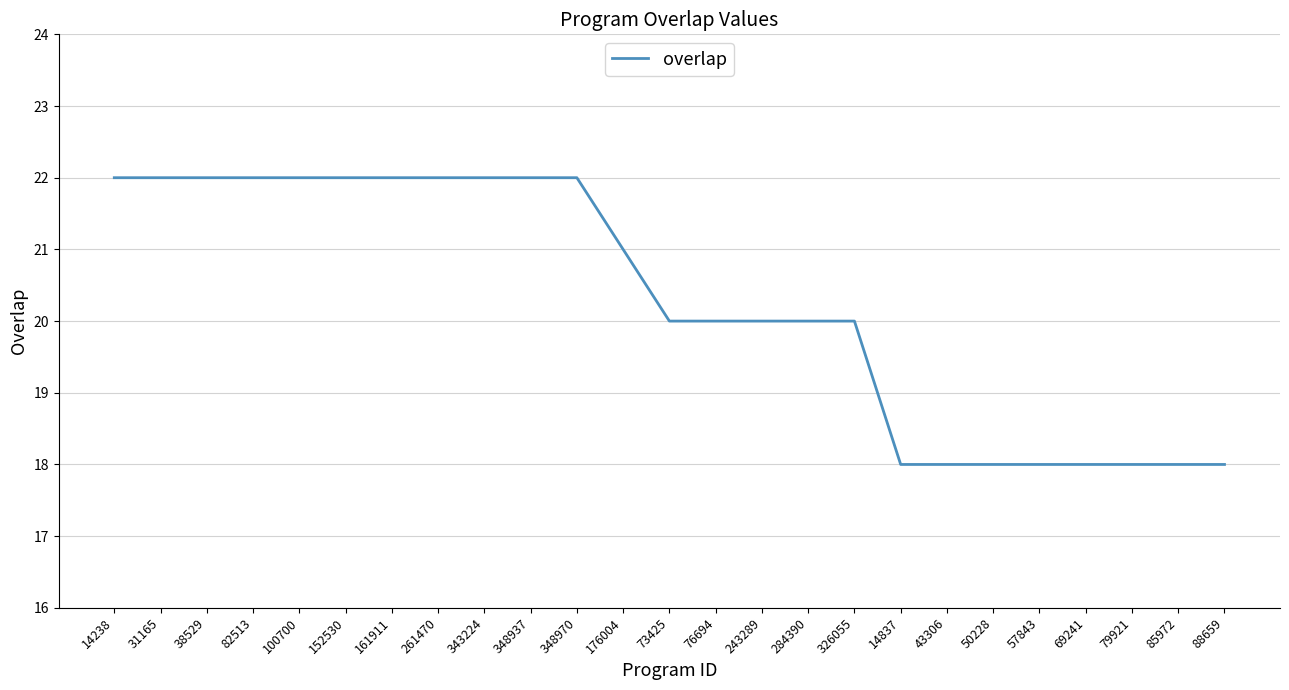

What is the smallest value displayed?

18